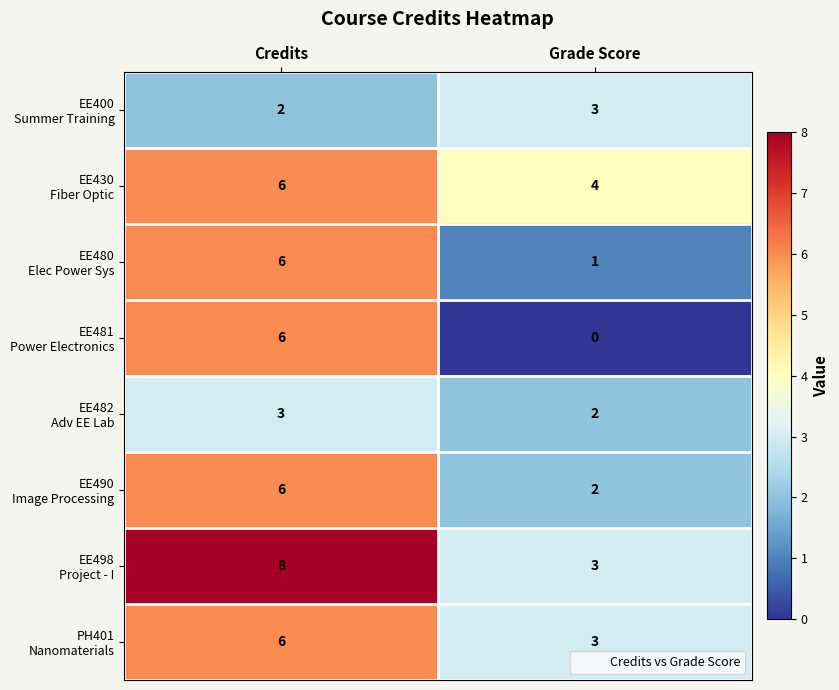

What is the difference between the highest and lowest values at Grade Score?

4